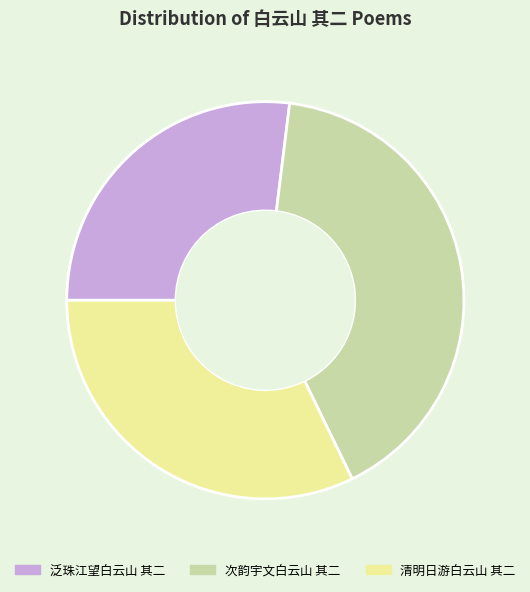

Does any single category account for the majority?

No